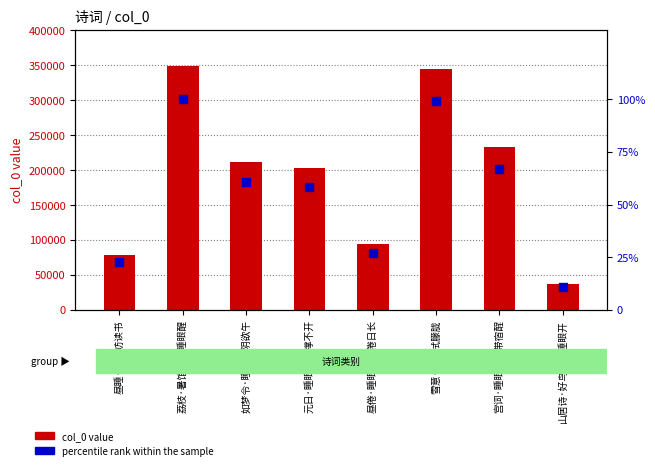

Is the value of percentile rank within the sample at 雪意·睡眼拭朦胧 greater than the value of col_0 value at 山居诗·好鸟声长睡眼开?

No